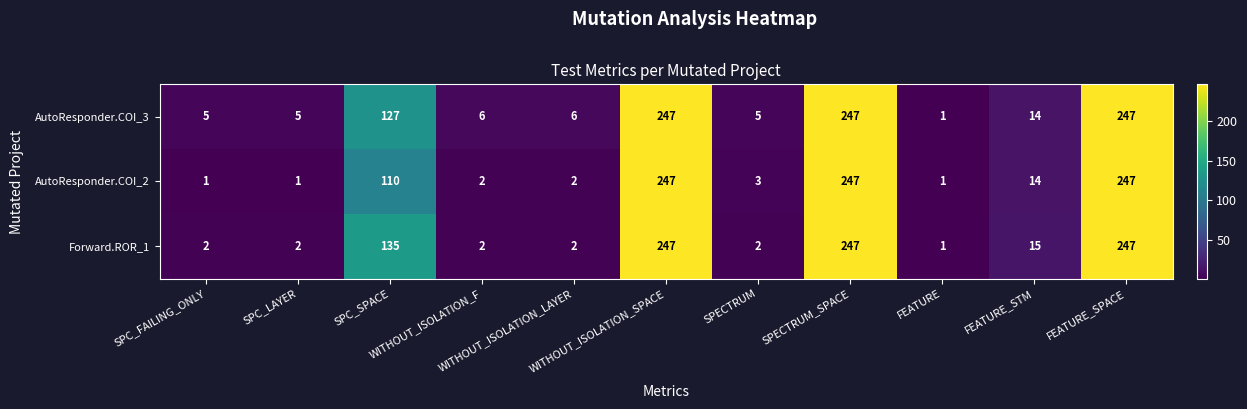

What is the difference between the maximum and minimum values in the Forward.ROR_1 series?

246